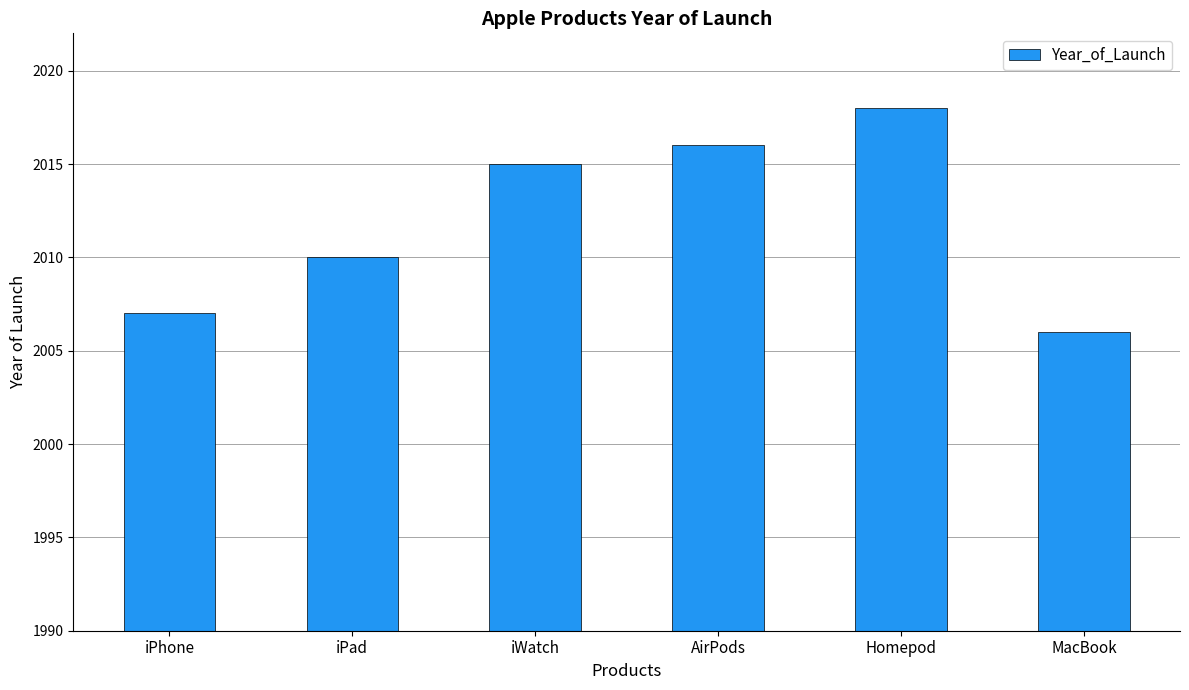

Which category has the highest value across all series?

Homepod